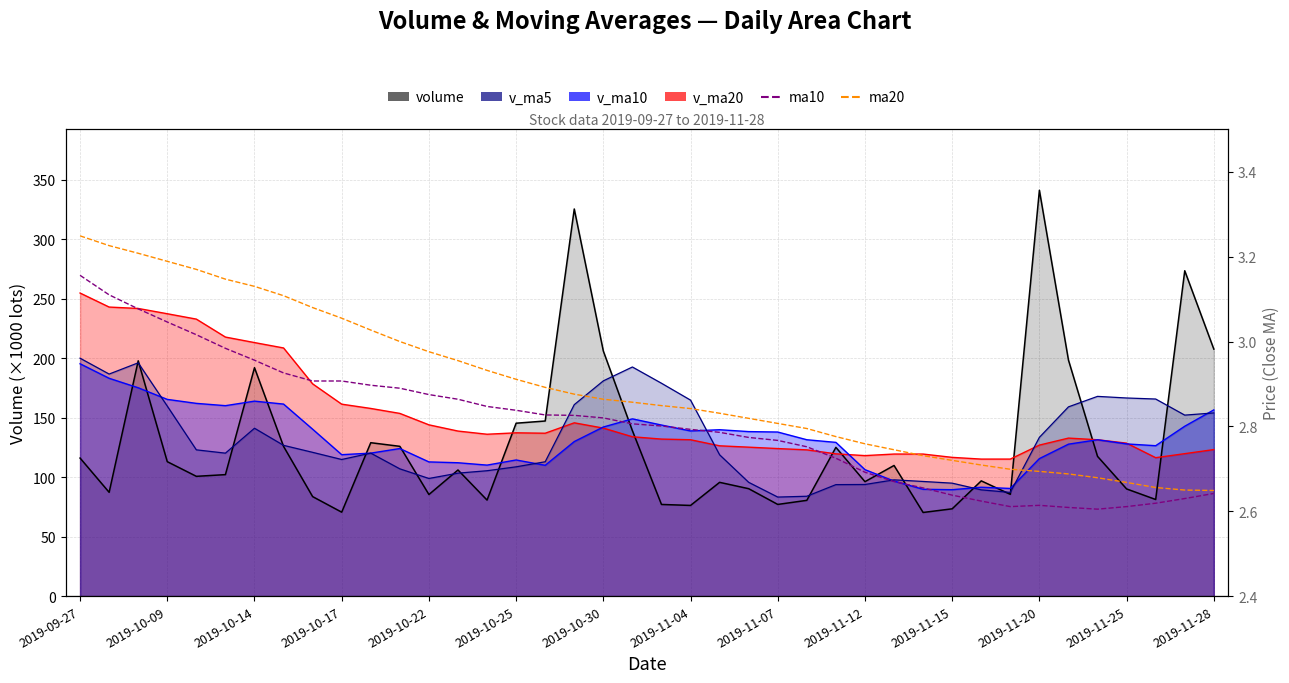

The ma10 series shows 2.6 at 31. True or false?

True